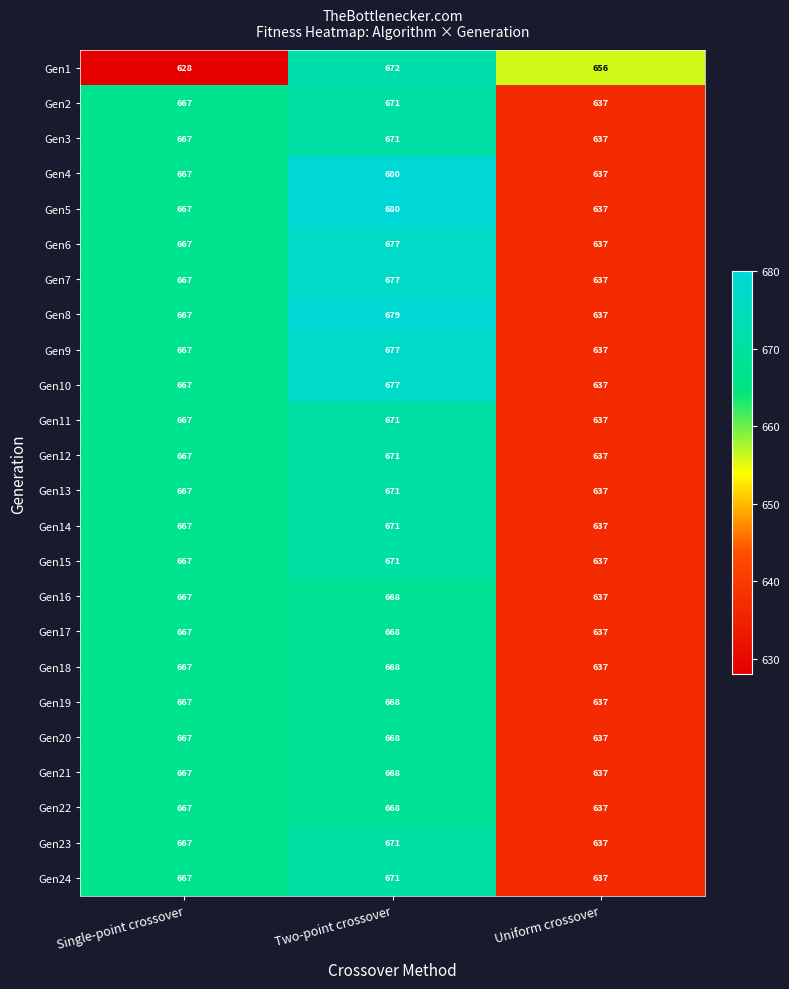

Is it true that Gen1 equals 656 at Uniform crossover?

True